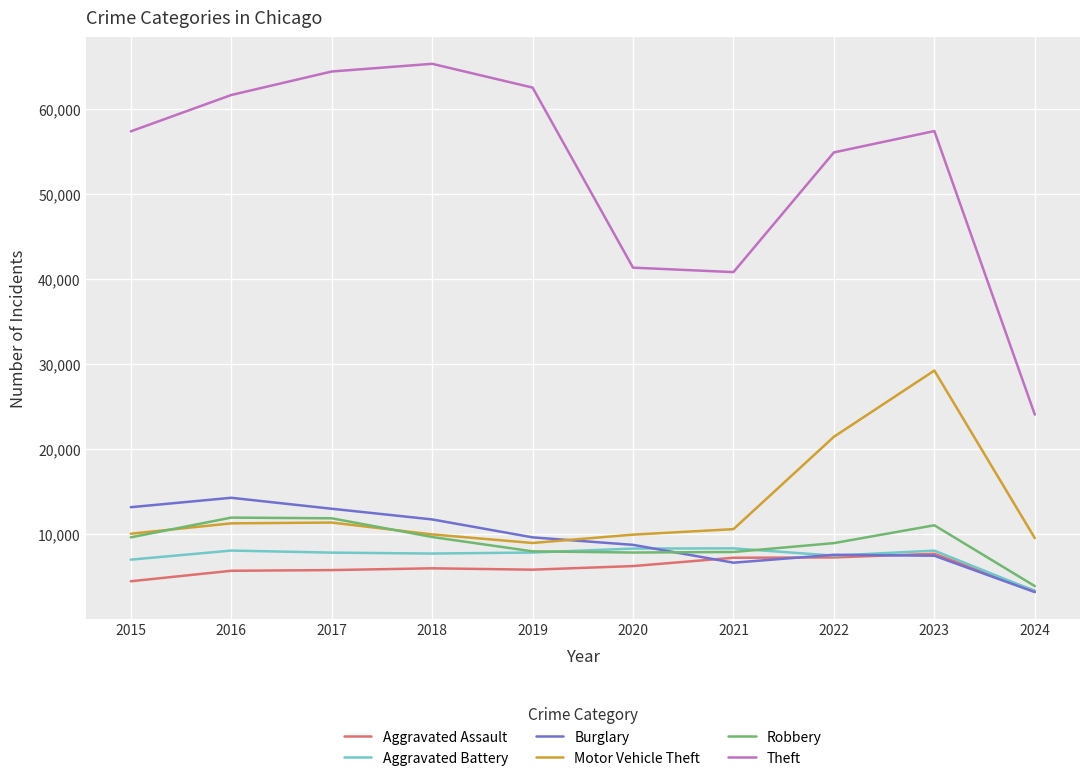

True or false: Burglary and Theft intersect in this chart.

False